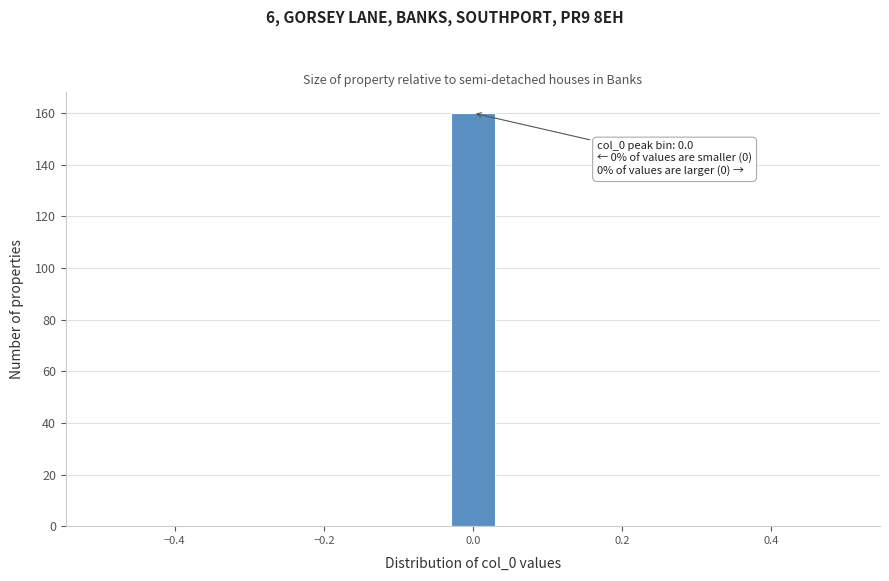

Read against the x-axis, roughly where is the centre of the tallest bar?

0.00